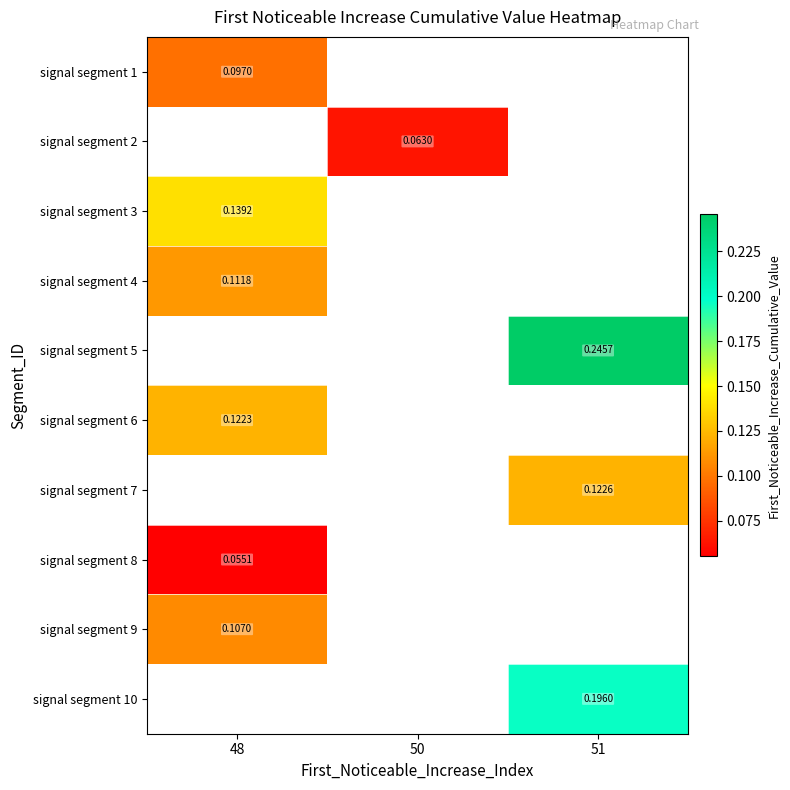

What is the minimum value for signal segment 3?

0.1